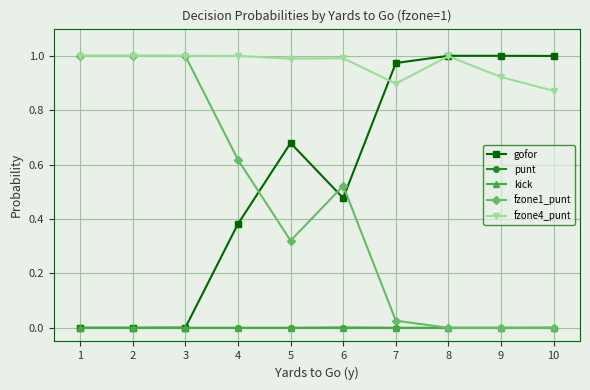

How many series are shown in this chart?

5